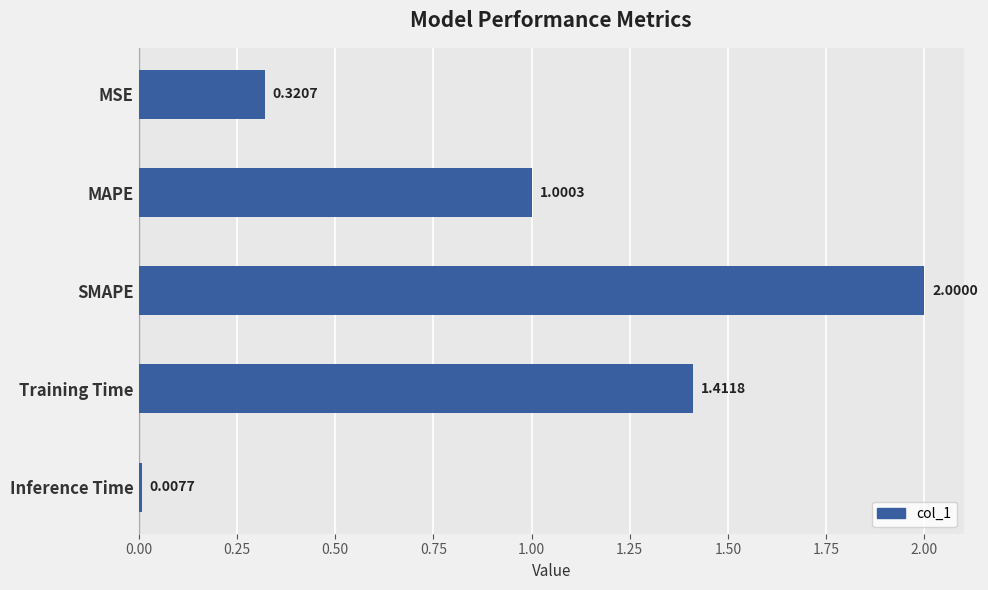

Does the chart contain stacked bars?

No